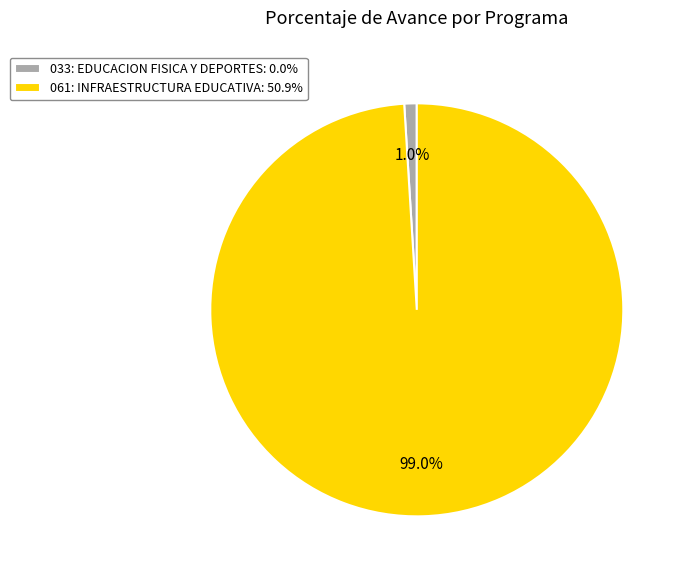

What percentage do 061: INFRAESTRUCTURA EDUCATIVA: 50.9% and 033: EDUCACION FISICA Y DEPORTES: 0.0% together represent?

100.0%